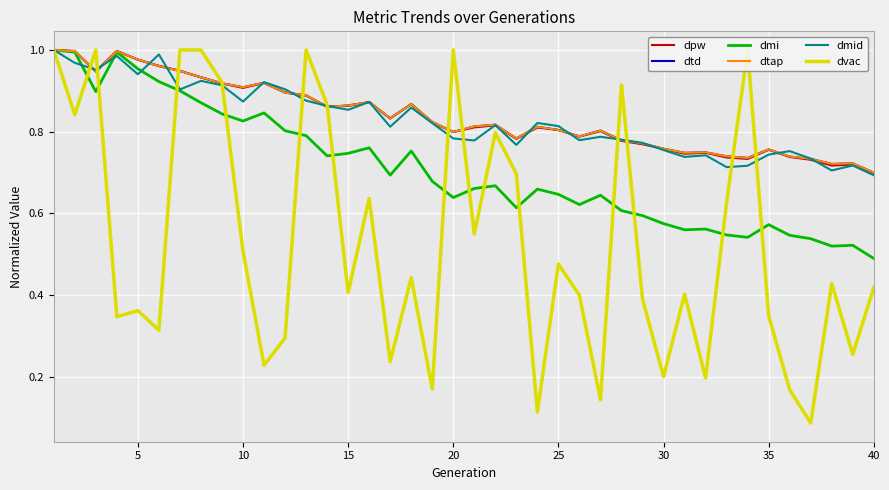

Where is dmi nearest to the value 0?

40